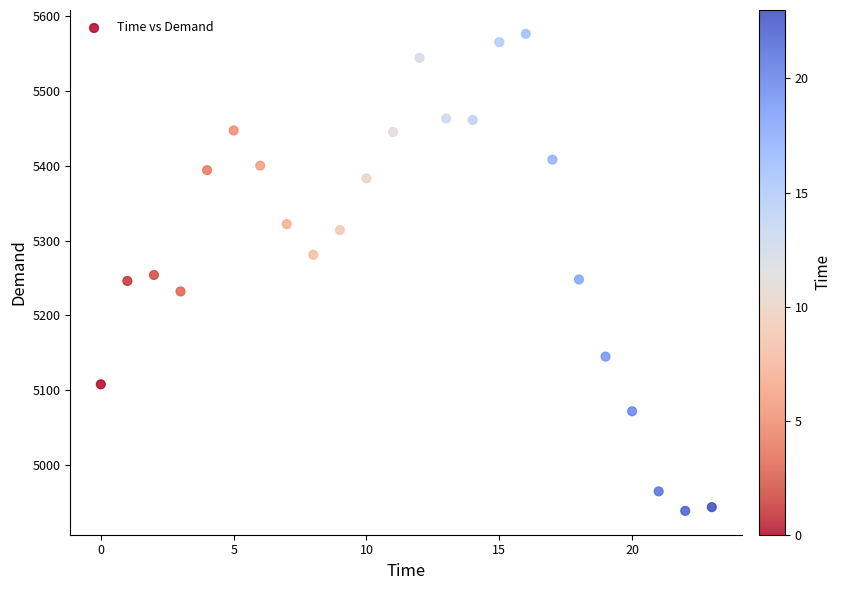

Count the number of points in this scatter plot.

24